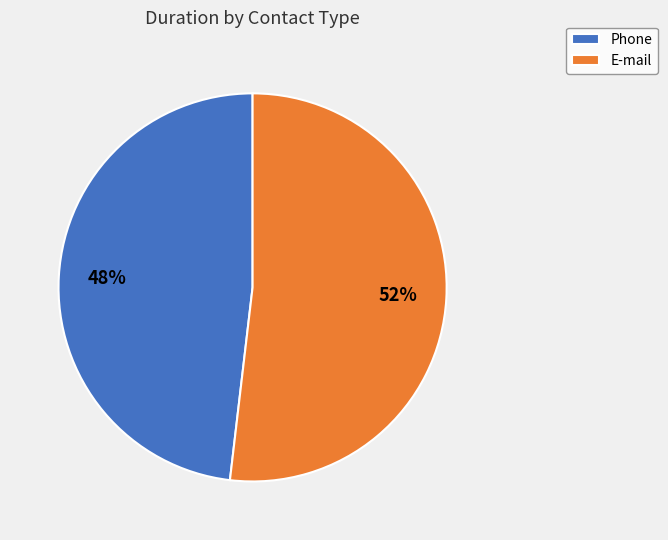

The Phone slice represents 48% of the pie. True or false?

True